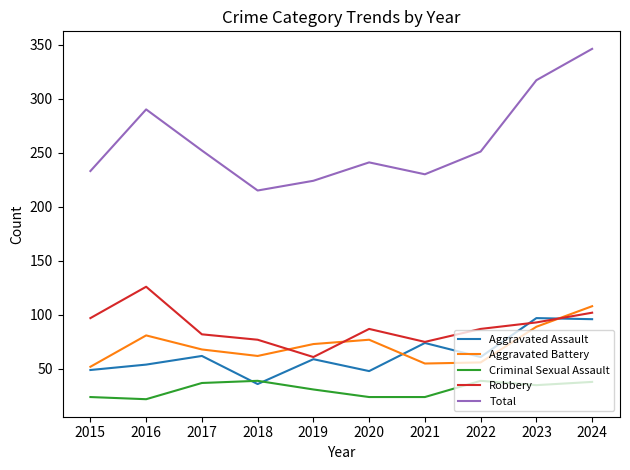

At which label does Robbery first exceed 87?

2015